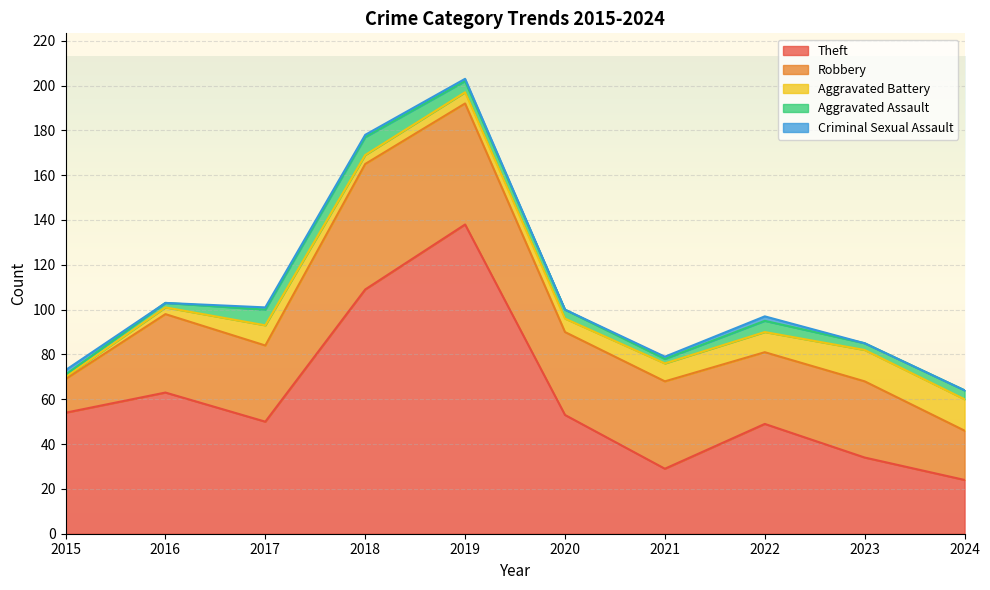

Which series has the largest range (max minus min)?

Theft